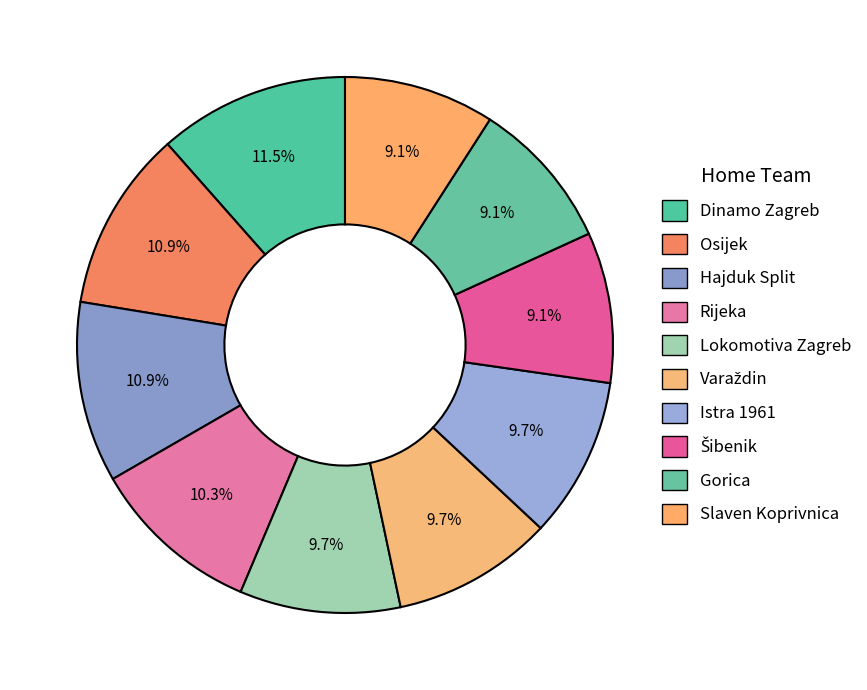

How many segments does this pie chart have?

10